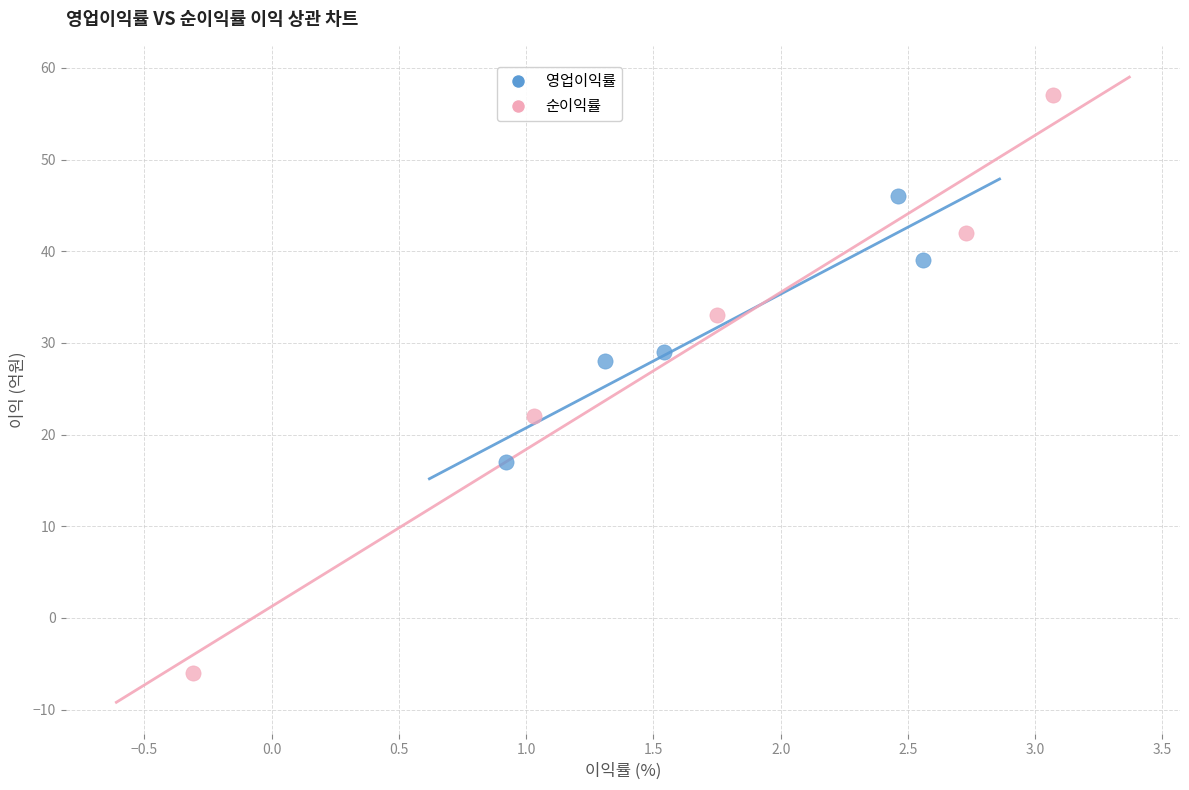

Which series has the largest Y range (max minus min)?

순이익률